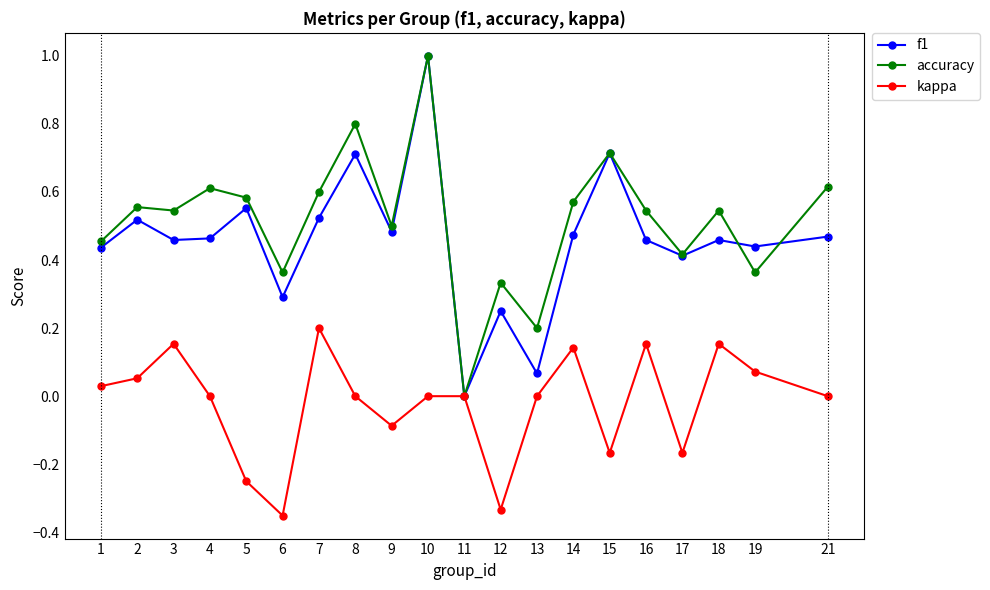

At which category does kappa reach its first local valley?

6